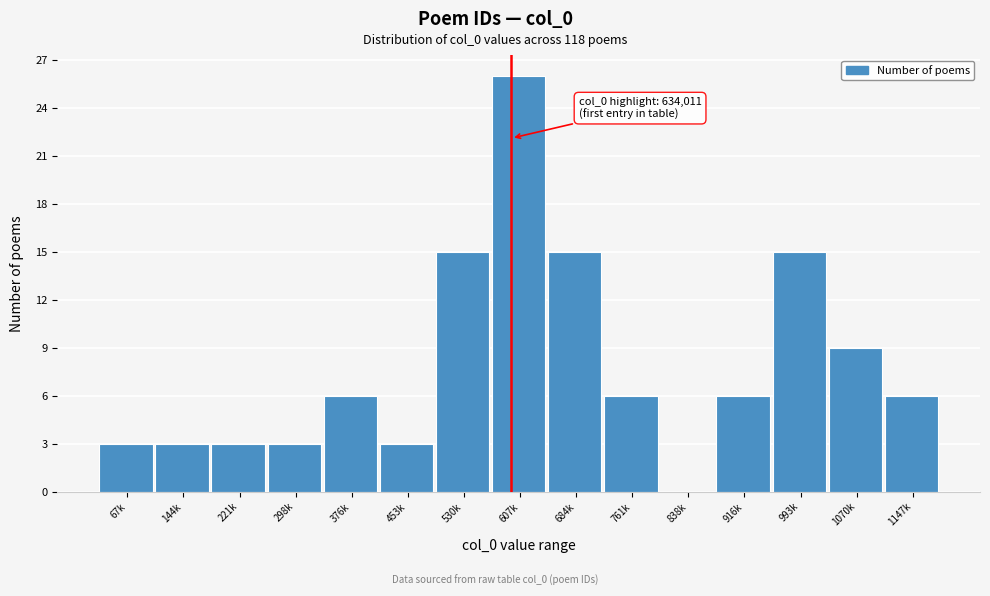

Reading right to left, transcribe all the data shown in this chart.

1147k=6	1070k=9	993k=15	916k=6	838k=0	761k=6	684k=15	607k=26	530k=15	453k=3	376k=6	298k=3	221k=3	144k=3	67k=3